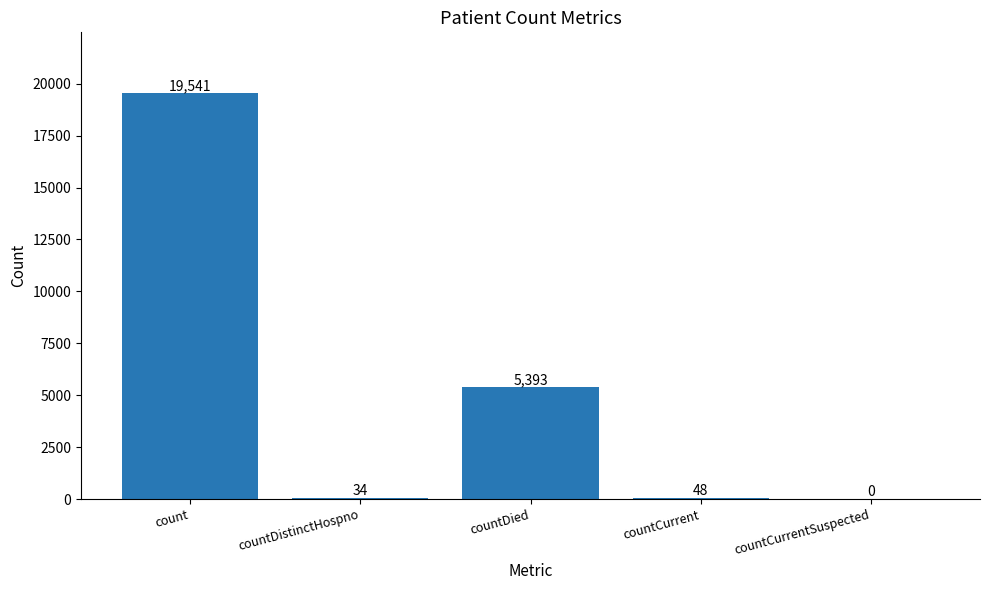

The chart shows a value of 19541 at count. True or false?

True